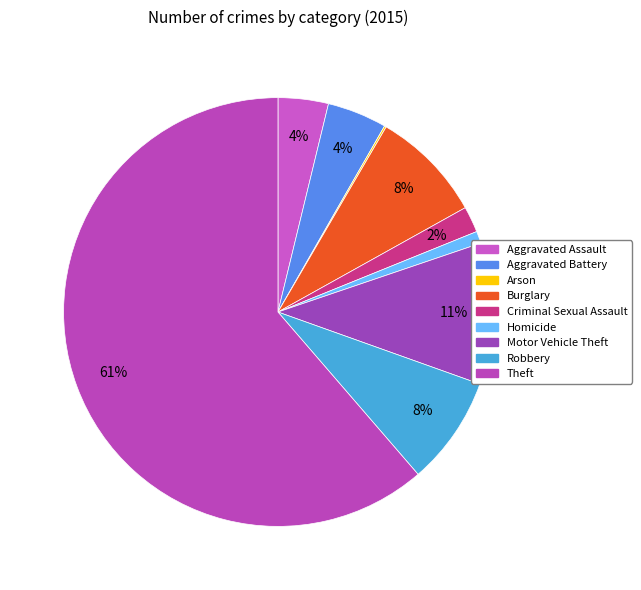

Count the number of slices in the pie.

9